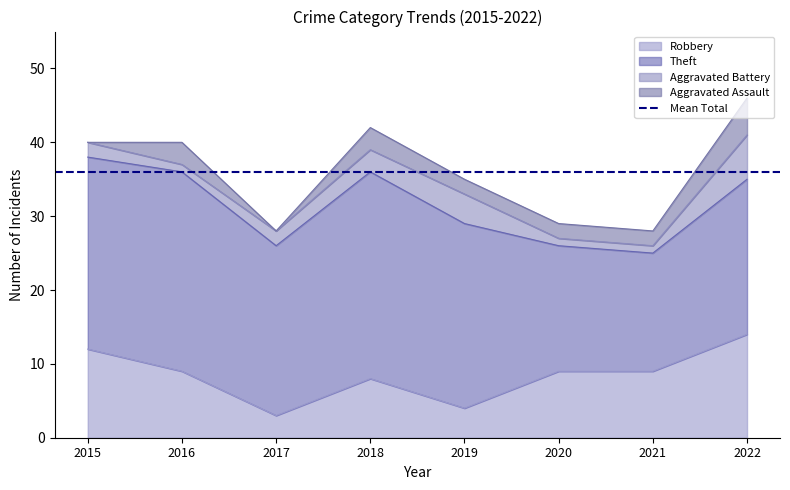

What is the spread (max minus min) of values at 2020?

16